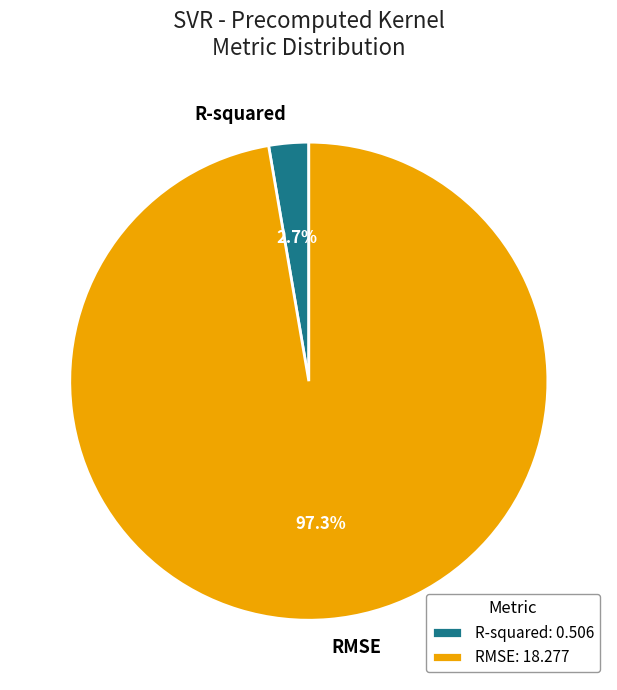

To the nearest percent, what is the combined percentage of R-squared and RMSE?

100%